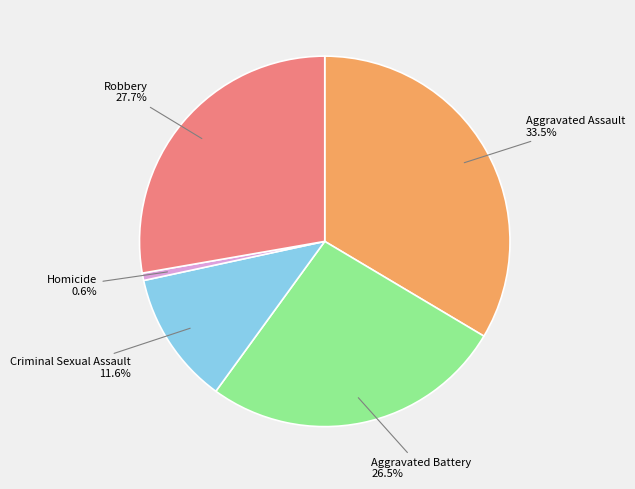

Is it true that Aggravated Assault is 27% of the pie?

False